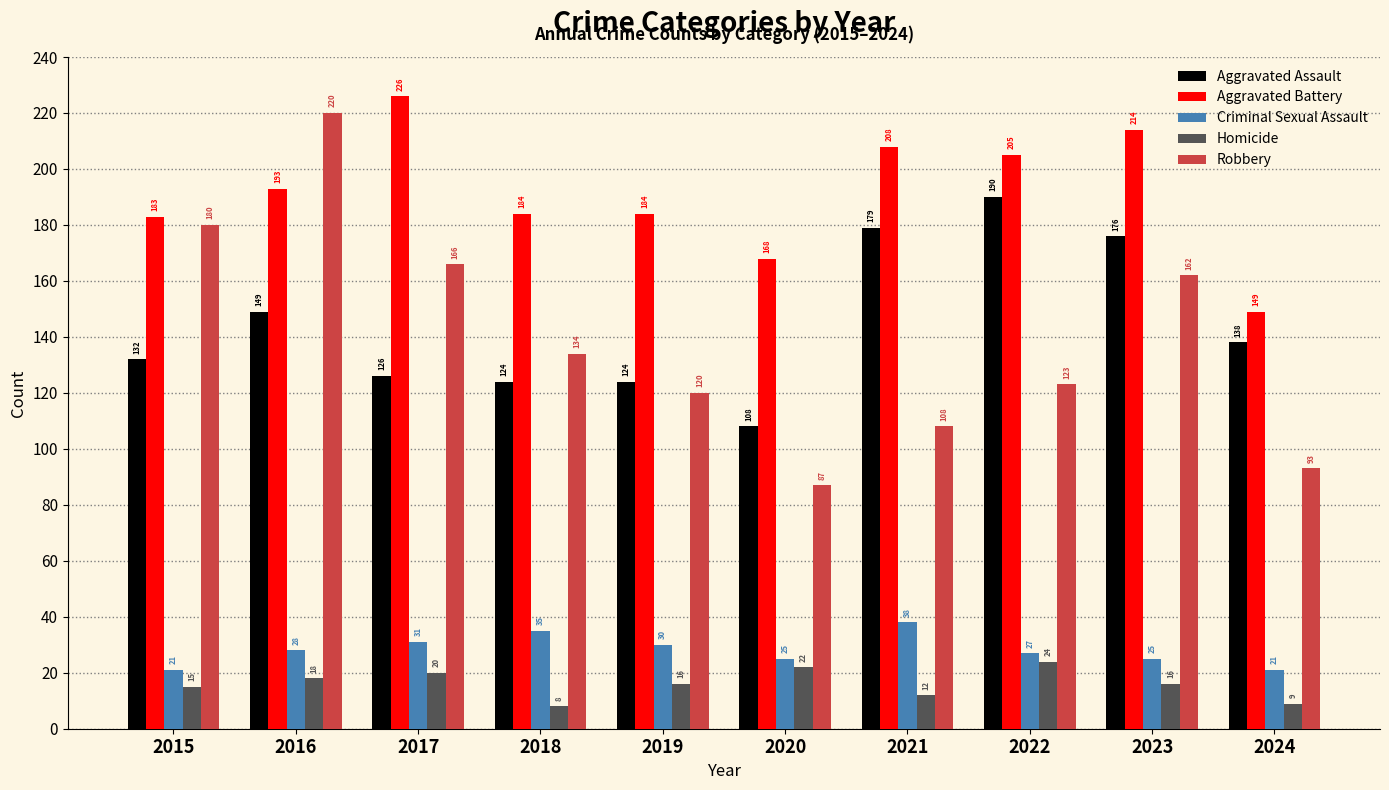

Is it true that Aggravated Assault equals 163 at 2019?

False